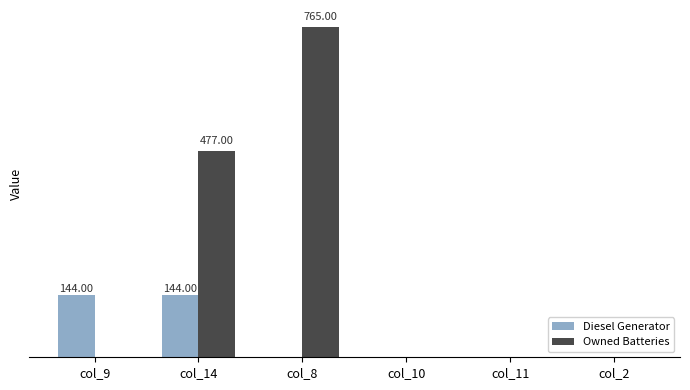

What are all the series names shown in the legend?

Diesel Generator, Owned Batteries